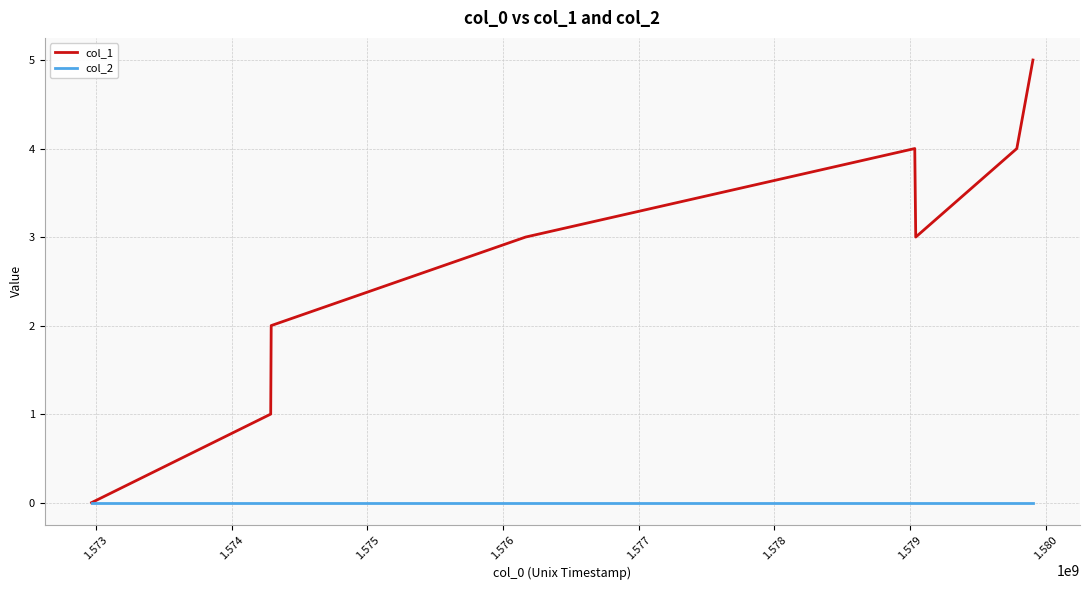

Which series has the largest range (max minus min)?

col_1